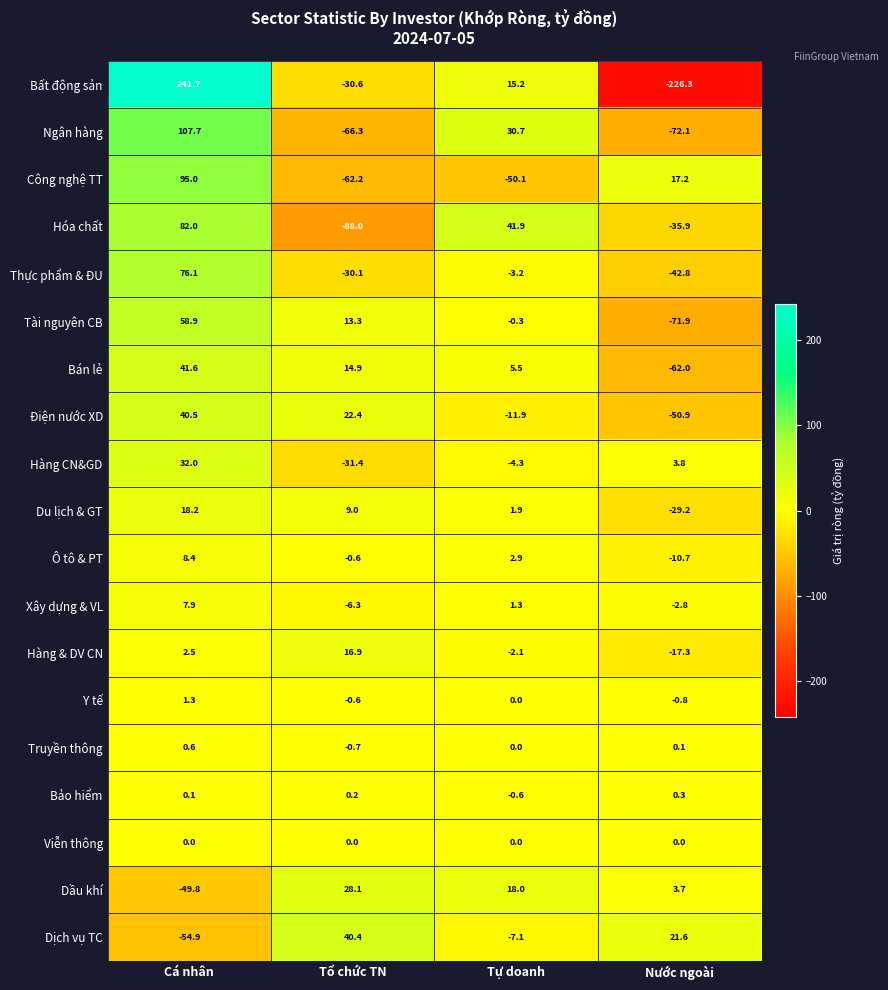

Which series changed the most between Cá nhân and Nước ngoài?

Bất động sản